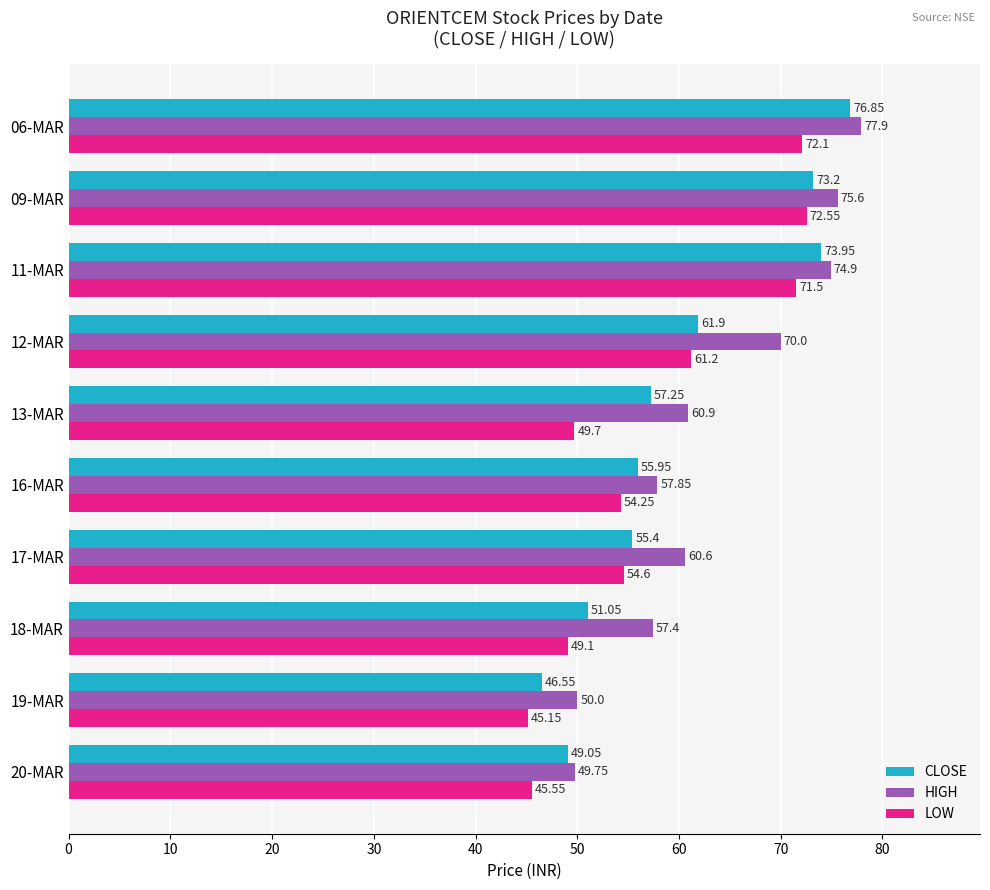

What are all the series names shown in the legend?

CLOSE, HIGH, LOW